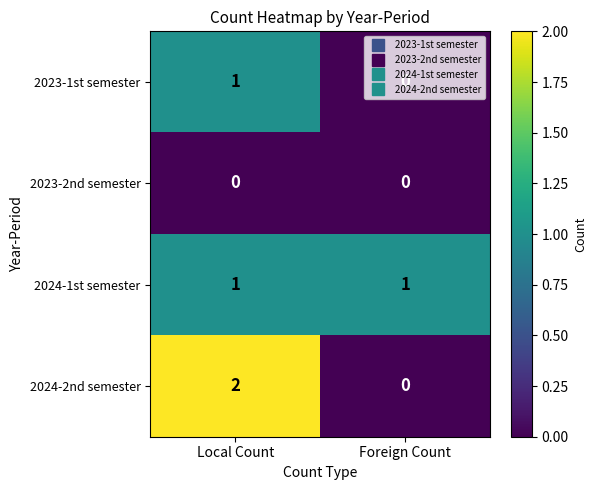

True or false: 2023-1st semester has a value of 1 at Local Count.

True